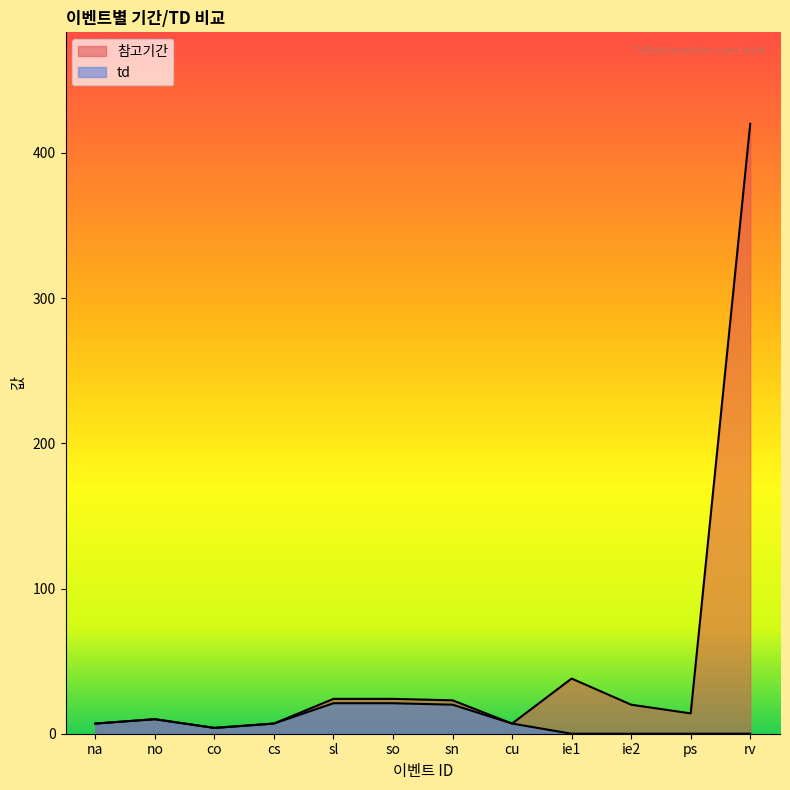

How many data points in td are above 7?

4